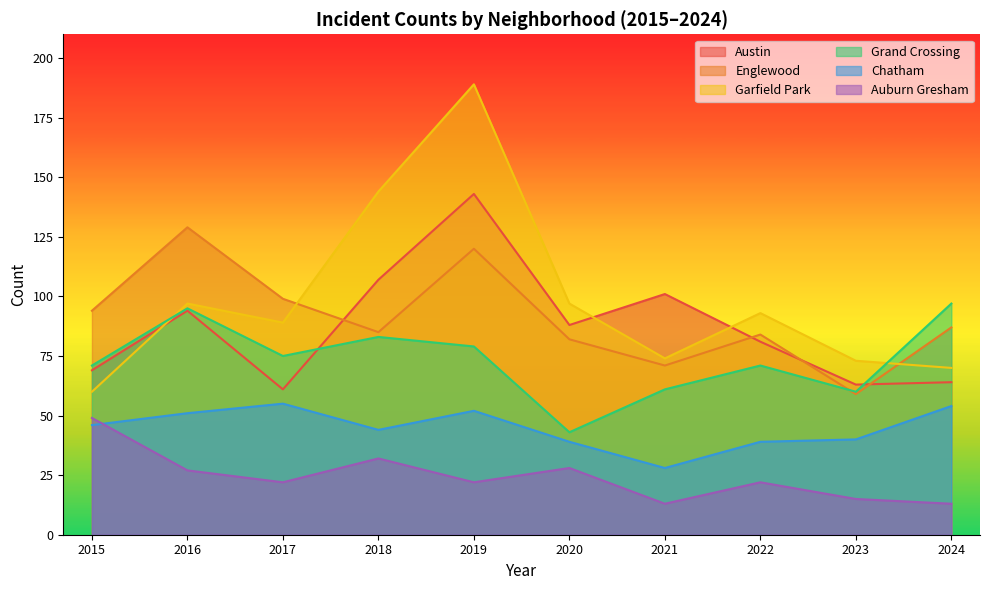

Between 2015 and 2022, which is larger?

2022